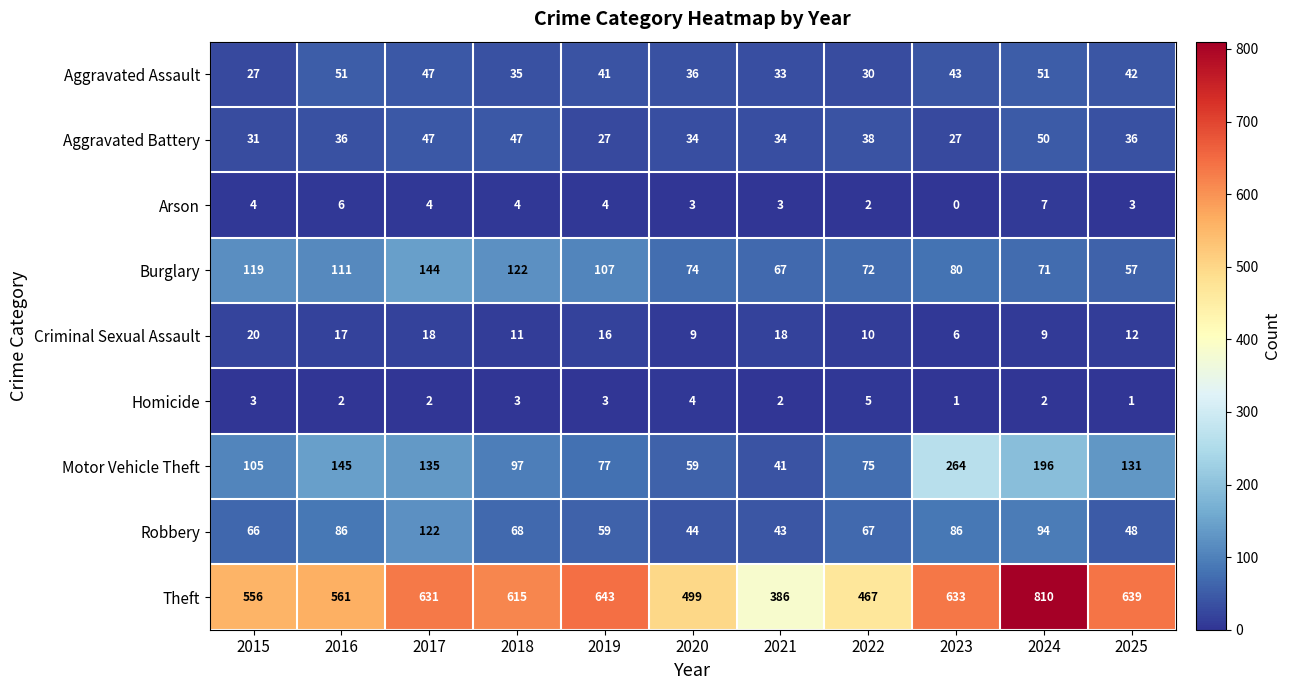

Read the Criminal Sexual Assault value at 2016, to the nearest 10.

20